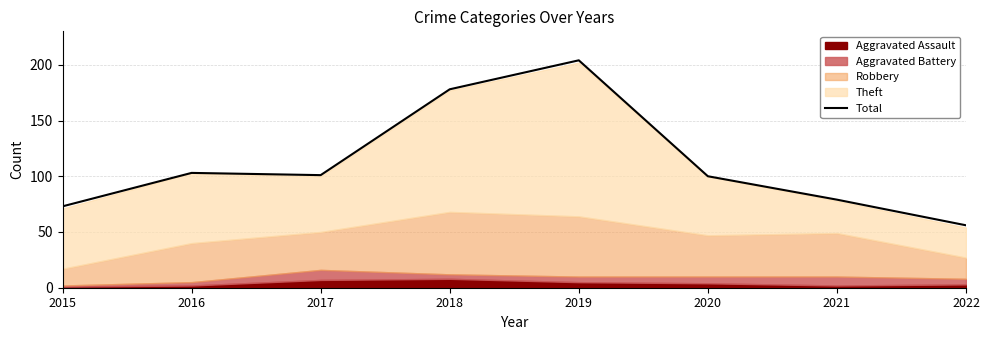

What is the greatest value displayed?

204